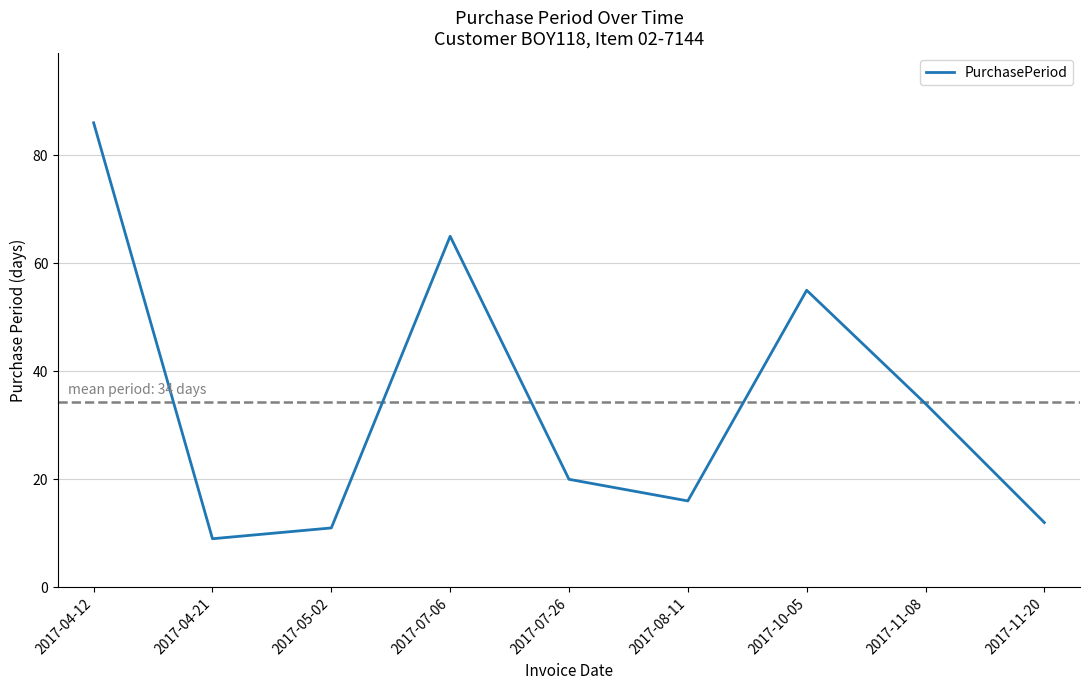

What is the smallest value displayed?

9